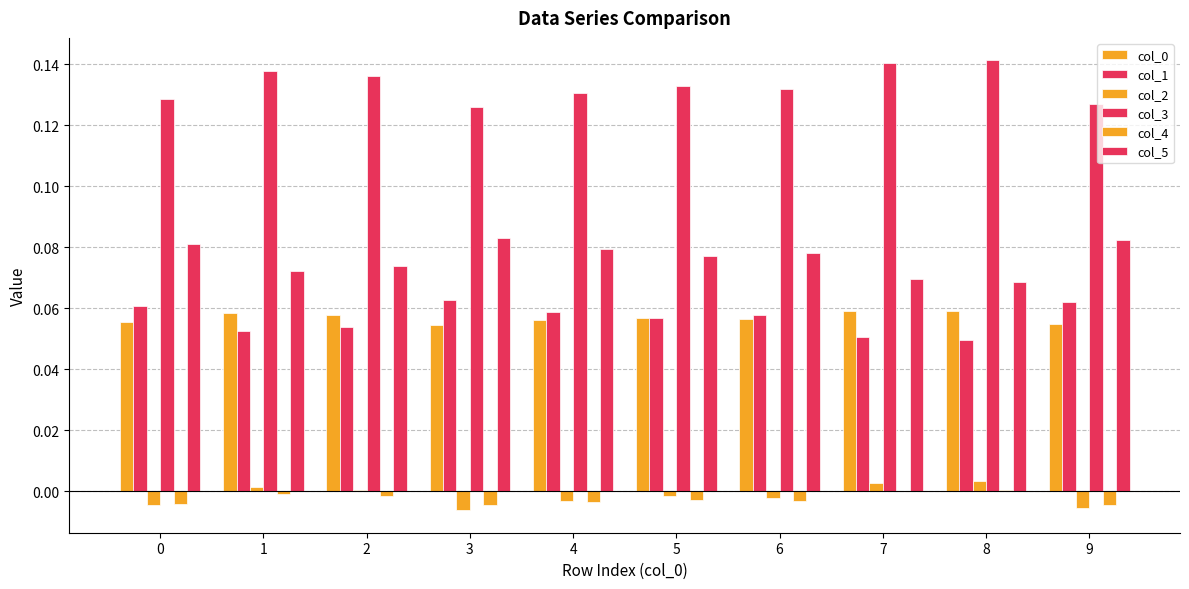

Which category has the highest value in the col_1 series?

3